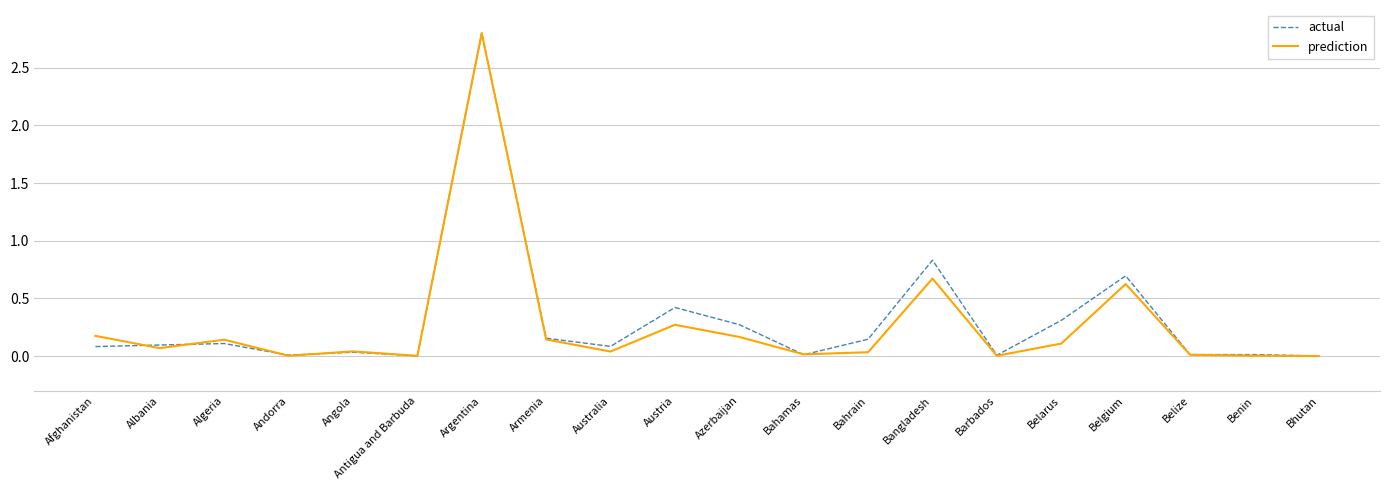

What is the maximum value shown in the chart?

2.8